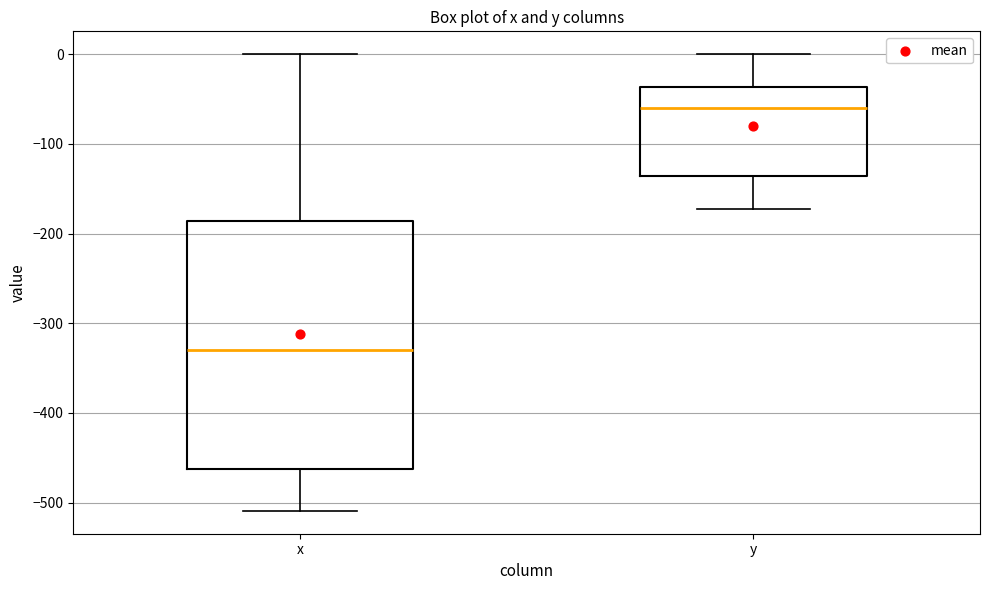

Which box has the highest median line?

y